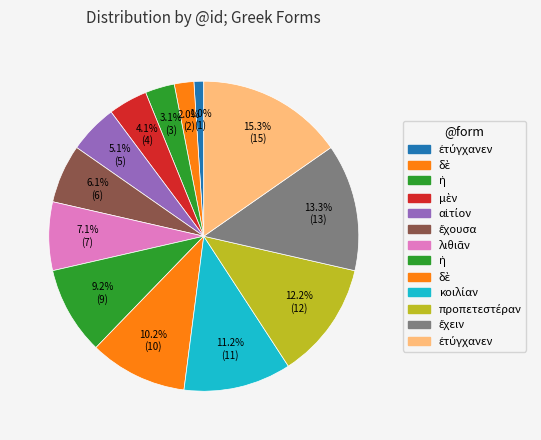

How many slices are in this pie chart?

13